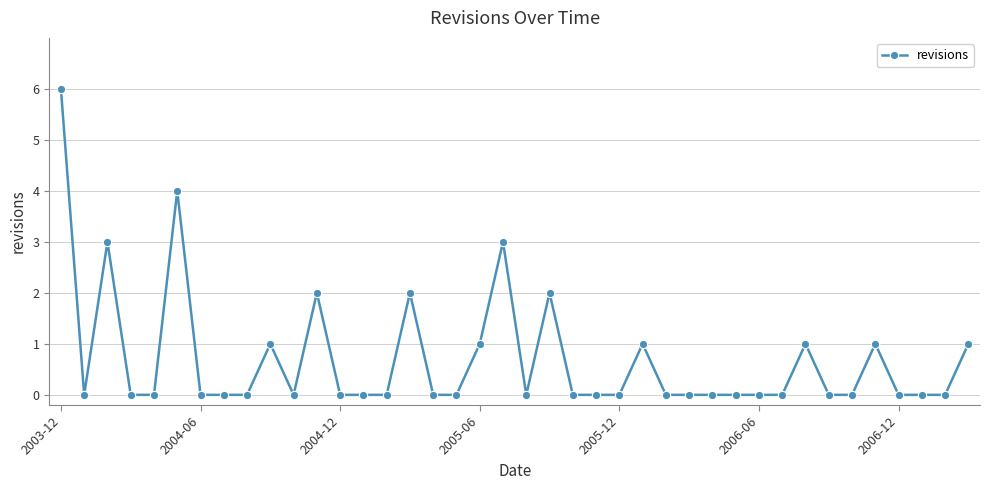

What is the sum of all values?

28